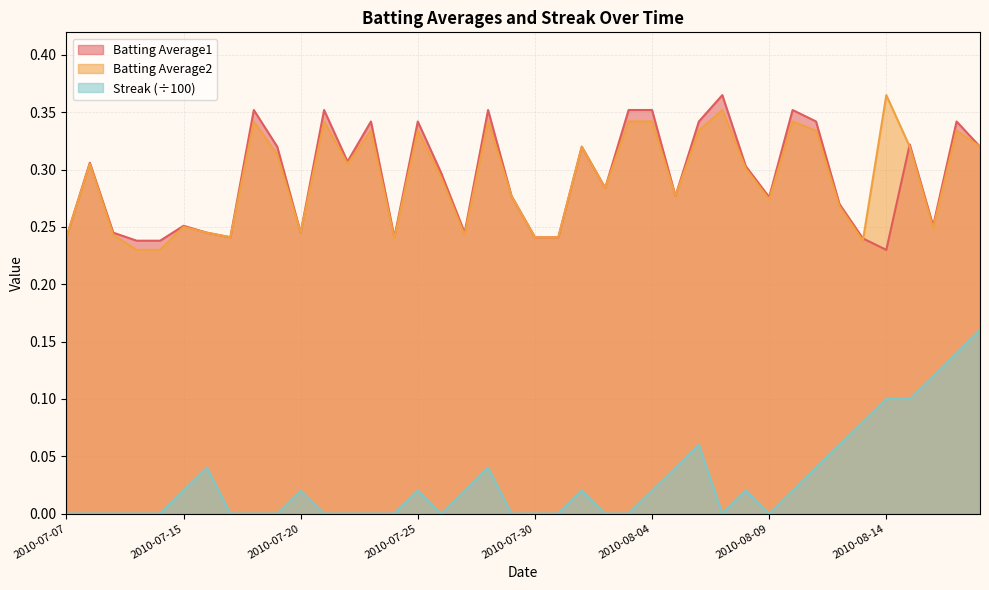

What is the total value across all series at 2010-07-08?

0.6